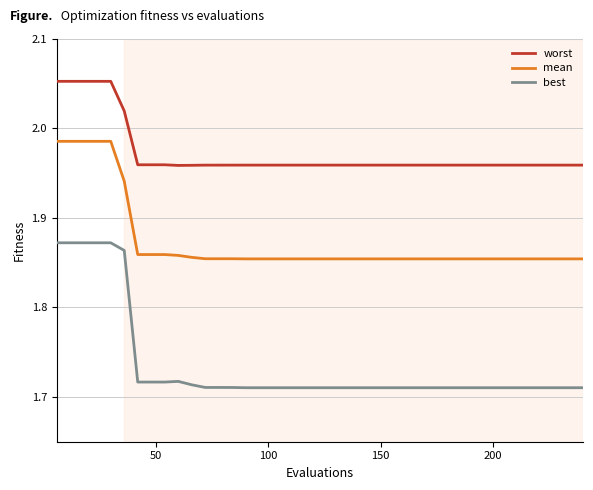

List the series in order of their overall mean, highest first.

worst, mean, best